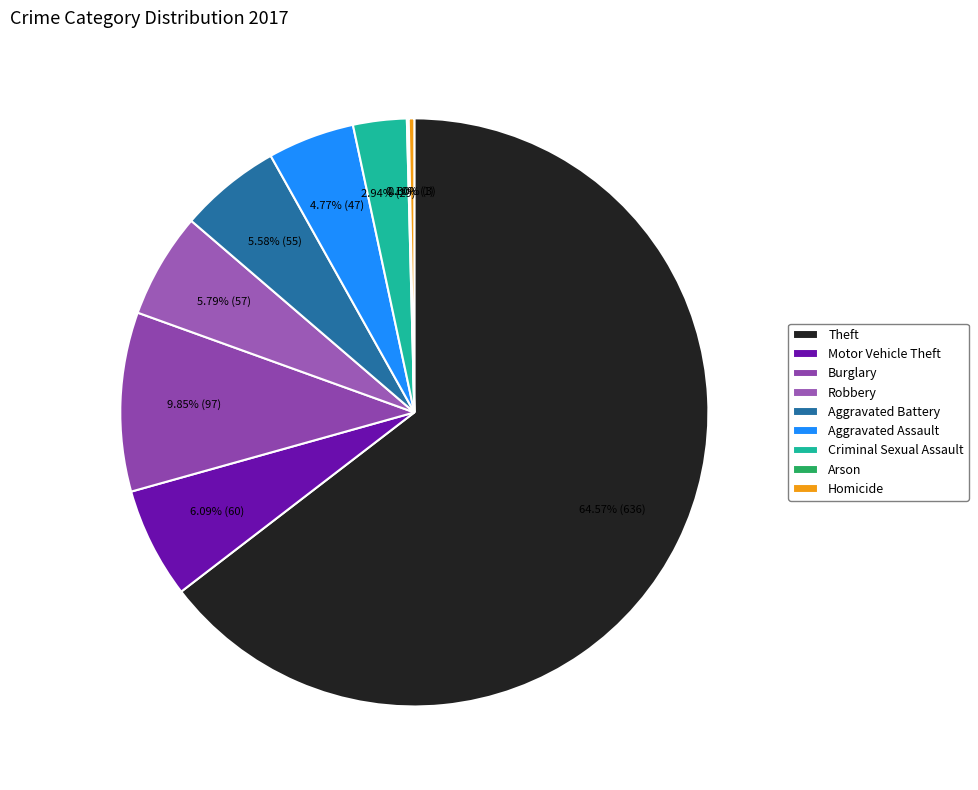

What percentage is the Aggravated Battery slice, to the nearest percent?

6%